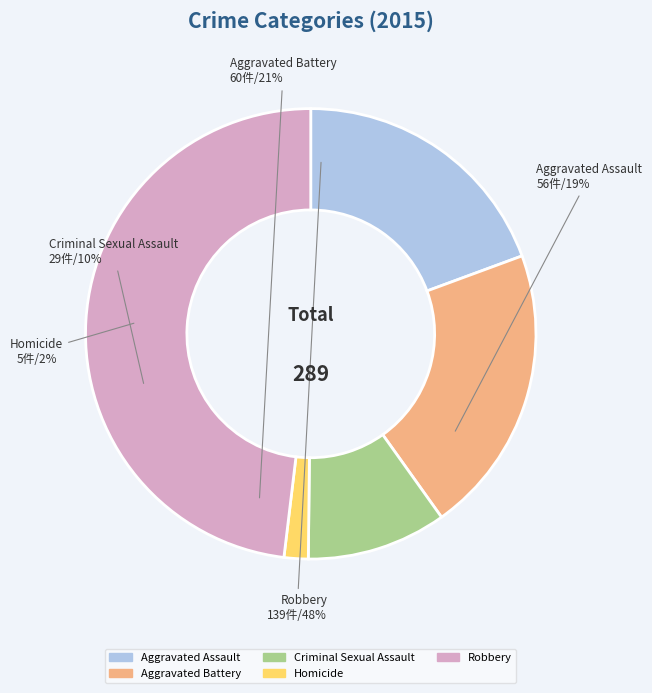

To the nearest percent, what is the difference between the Aggravated Battery and Aggravated Assault slice percentages?

1%